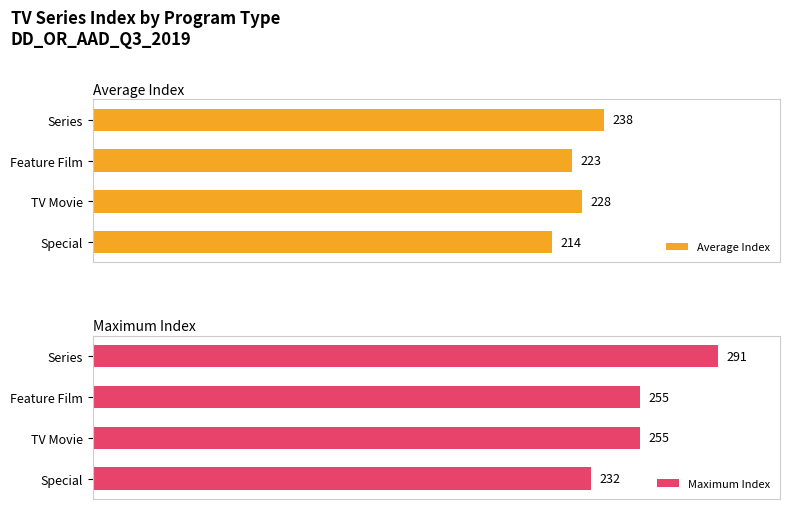

What are all the series names shown in the legend?

Average Index, Maximum Index